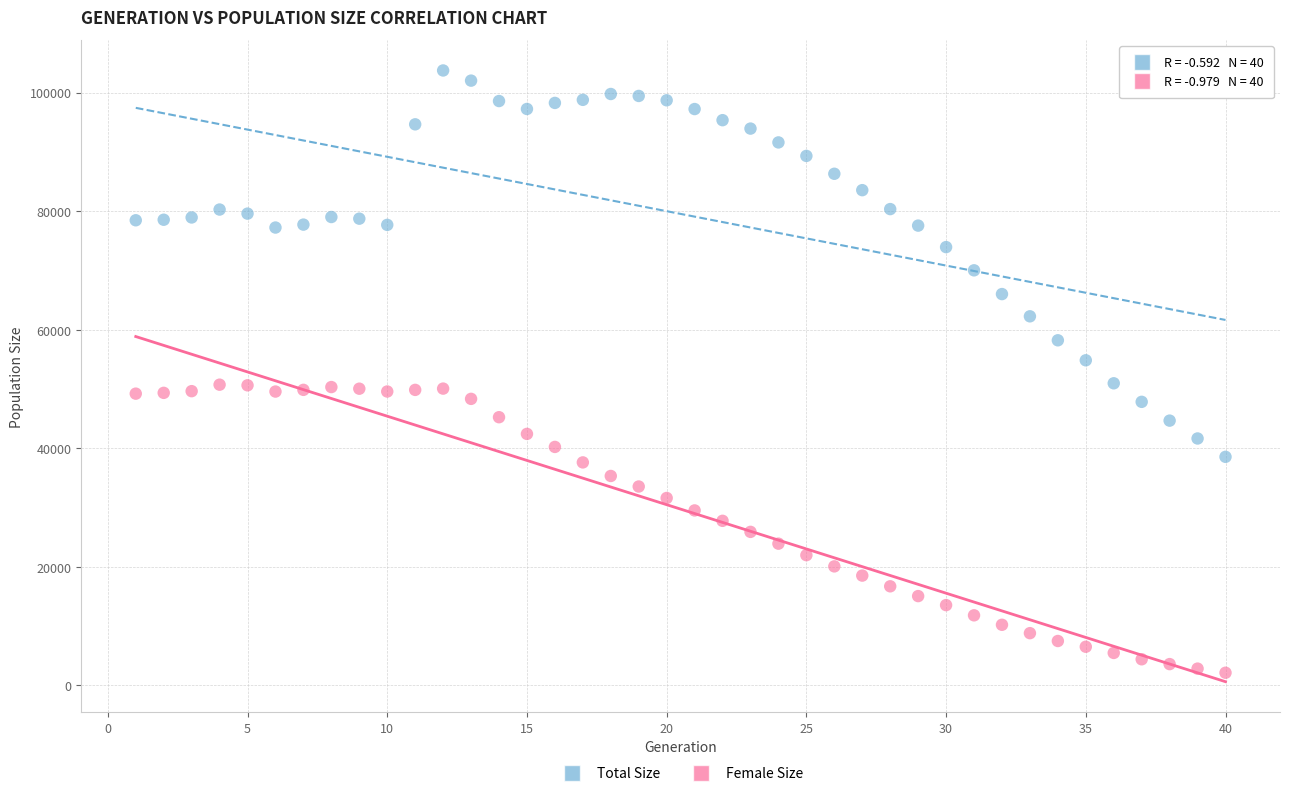

Which series reaches the maximum Y coordinate?

Total Size